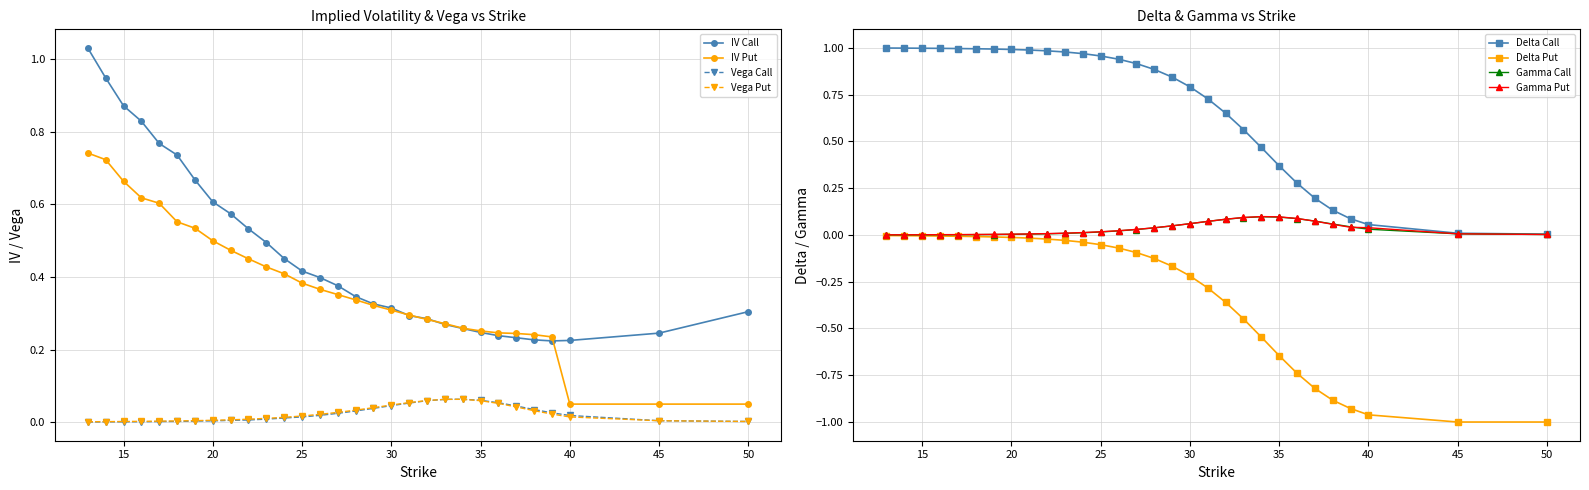

What is the maximum value shown in the chart?

1.0